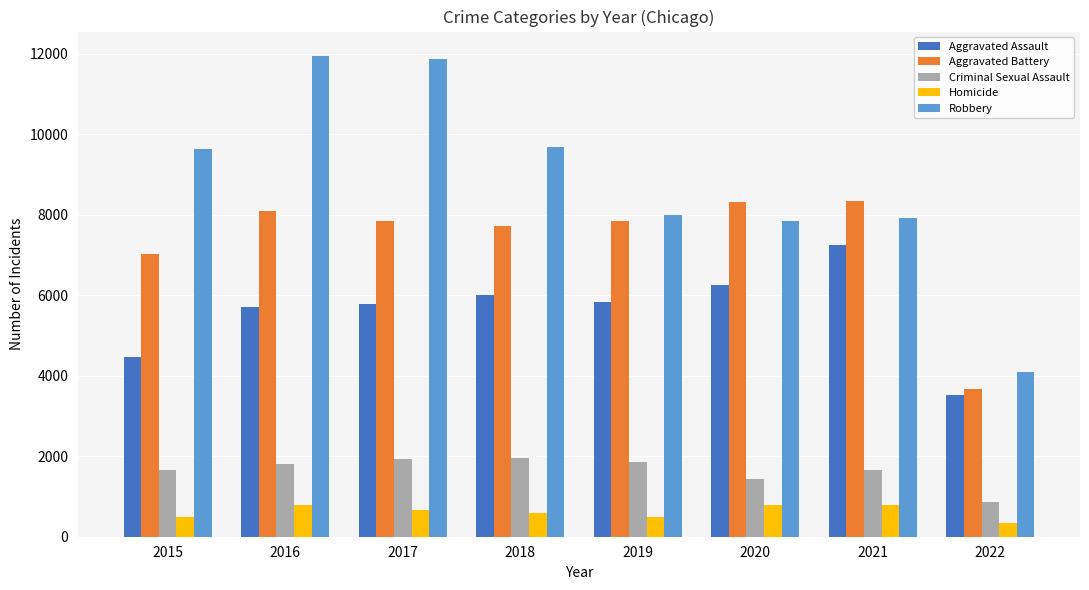

What is the minimum value for Robbery?

4100